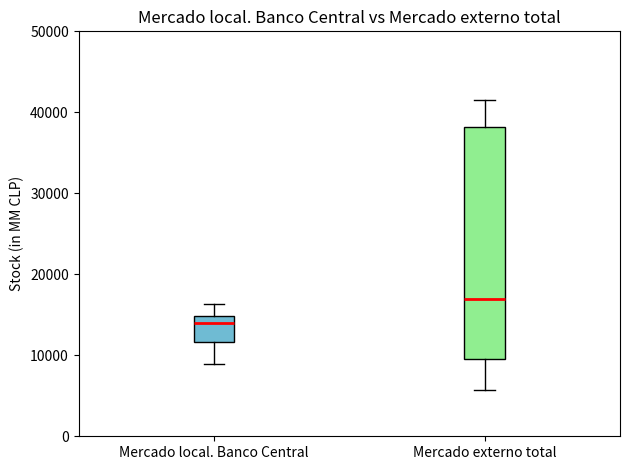

Reading left to right, read every box against the y-axis: the position of its median line, the range the box covers, and the ends of its whiskers. The values are not printed on the chart, so give them approximately, as read against the axis.

Mercado local. Banco Central: median 14000, box 12000 to 15000, whiskers 9000 to 16000
Mercado externo total: median 17000, box 10000 to 38000, whiskers 6000 to 42000